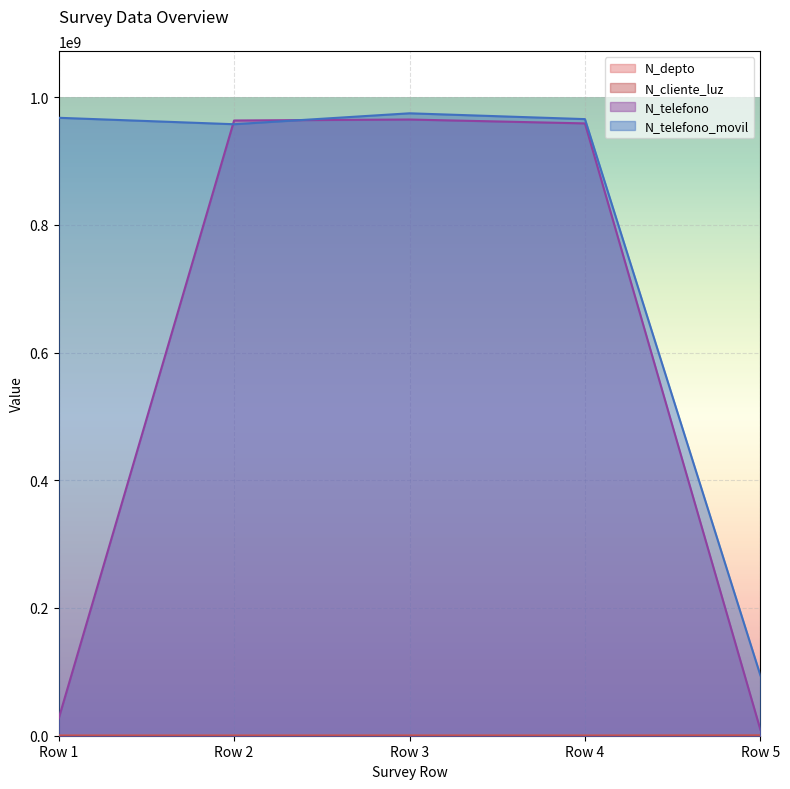

Reading left to right, transcribe all the data shown in this chart.

N_depto: 2608	1508	630	1523	2800
N_cliente_luz: 268734	258663	324732	258663	521566
N_telefono: 26782635	963258714	964782014	958714336	9456798
N_telefono_movil: 967500475	957412235	974523233	965423133	94564654